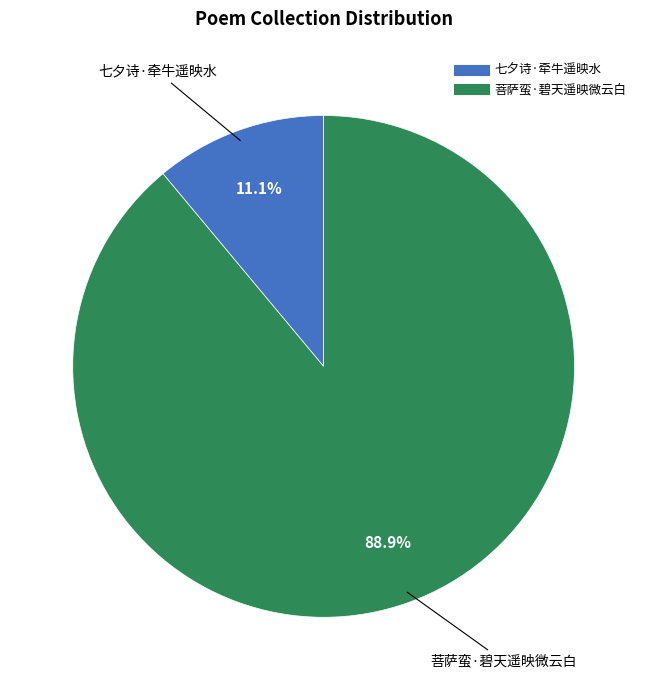

What portion of the pie excludes 菩萨蛮·碧天遥映微云白?

11.1%